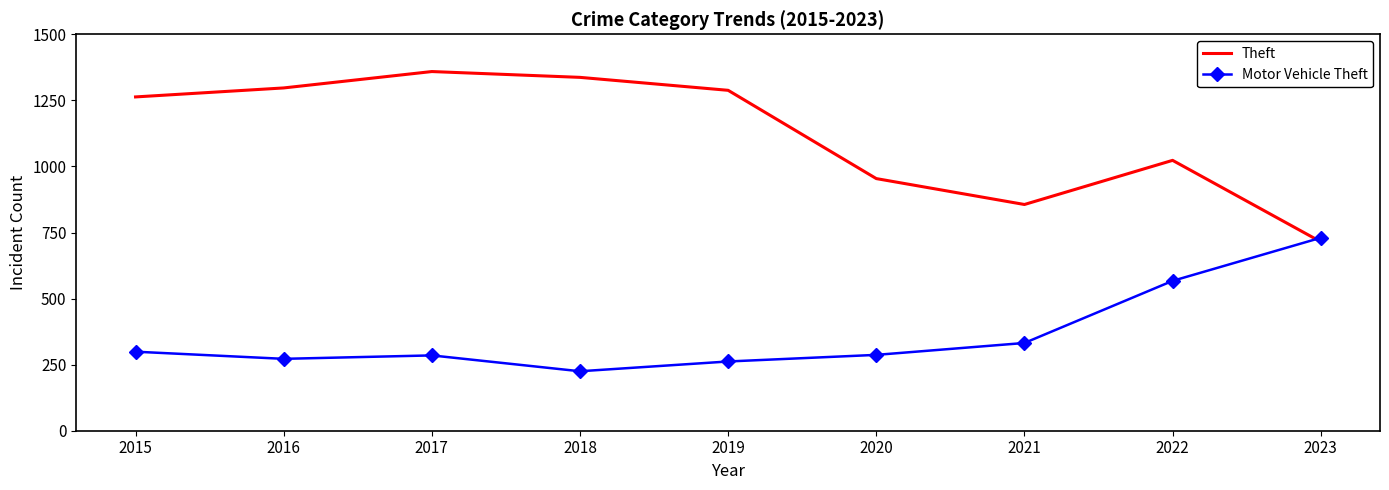

Is it true that Theft equals 554 at 2015?

False